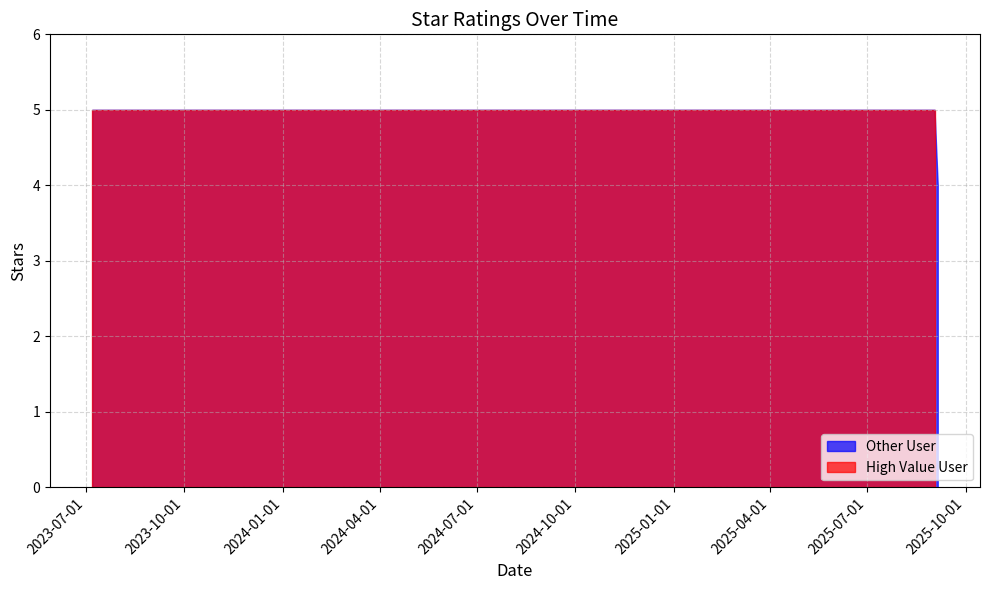

Reading left to right, extract all data points from this chart.

5	5	5	5	5	5	5	5	5	3	5